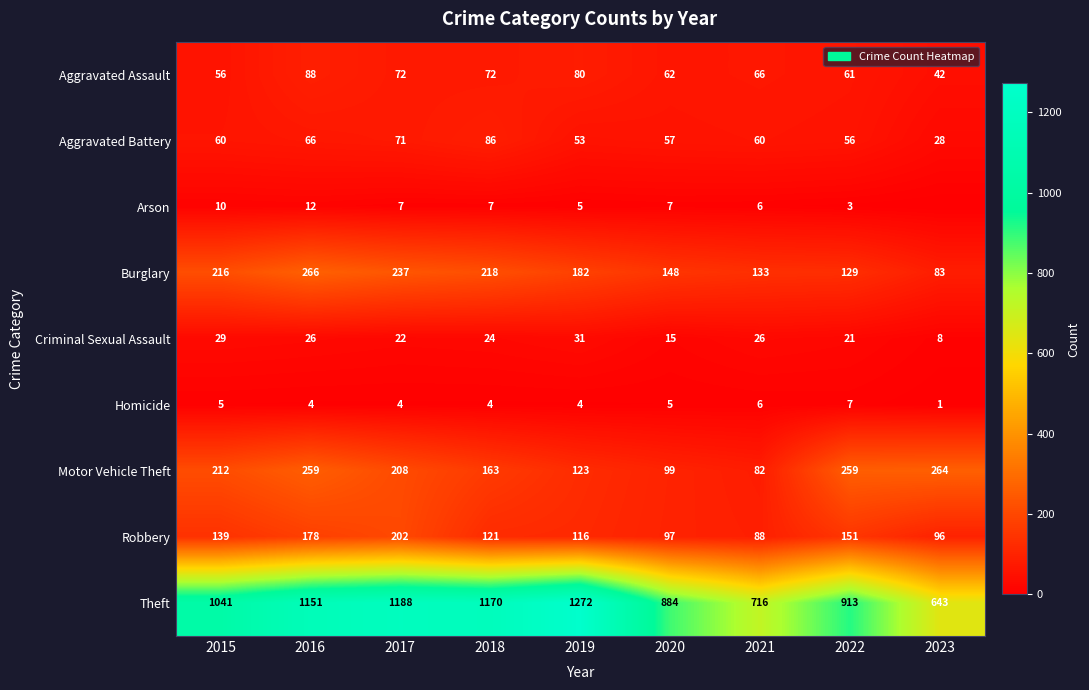

What is the minimum value for Criminal Sexual Assault?

8